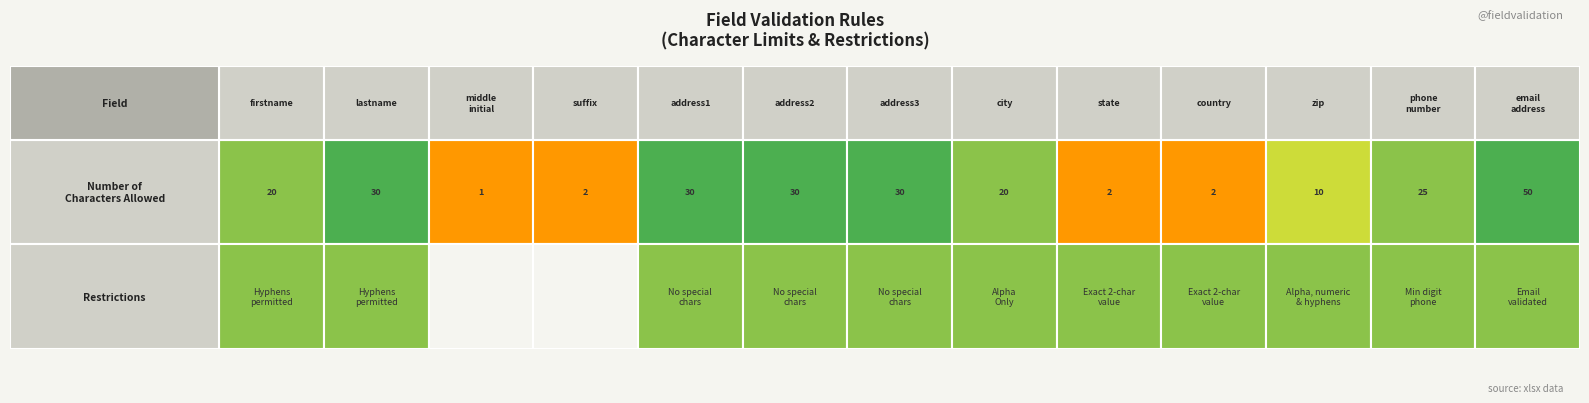

Reading left to right, transcribe all the data shown in this chart.

Number of Characters Allowed: 20	30	1	2	30	30	30	20	2	2	10	25	50
Restrictions: 1	1	0	0	1	1	1	1	1	1	1	1	1